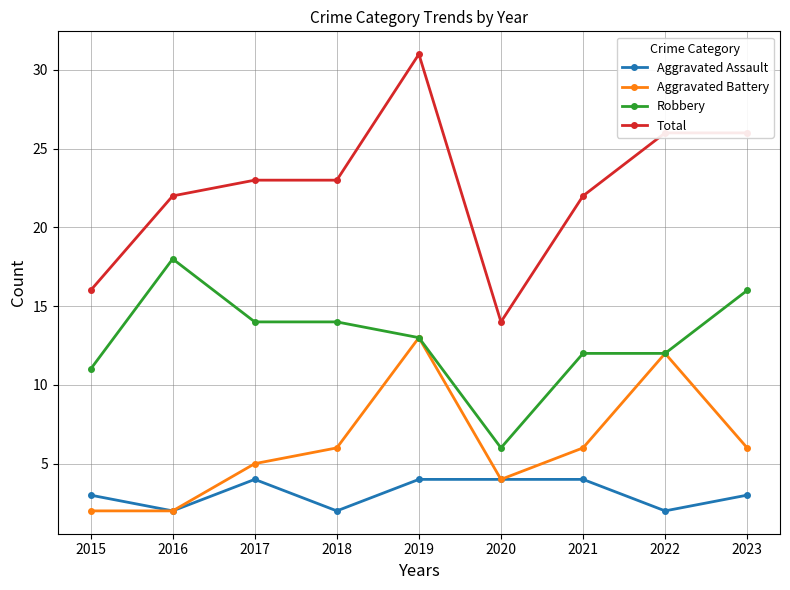

What is the difference between the second highest and minimum values in the Total series?

12